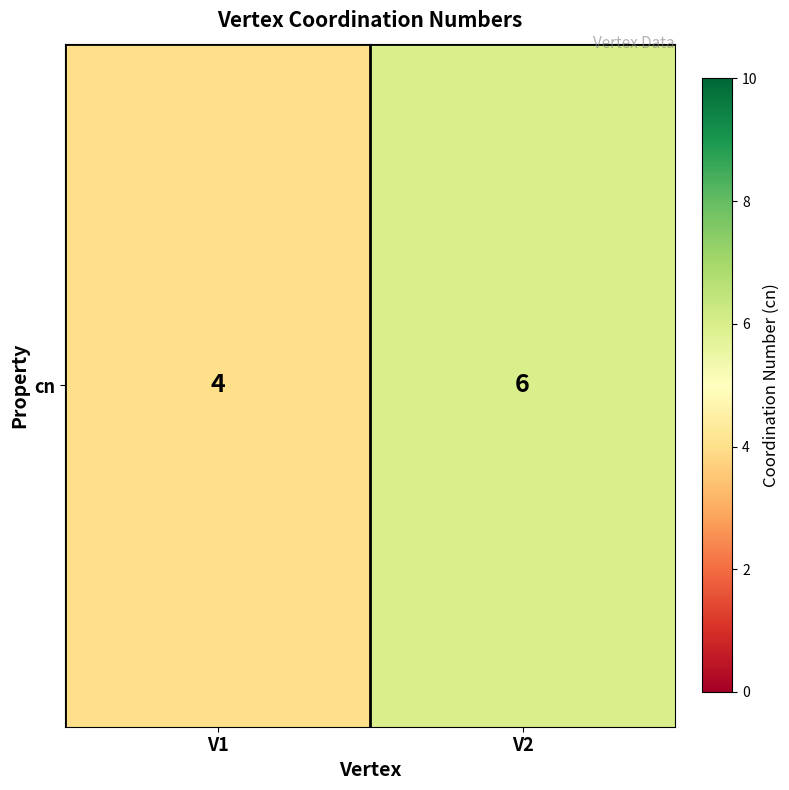

Reading left to right, list all the values displayed in this chart.

V1=4	V2=6